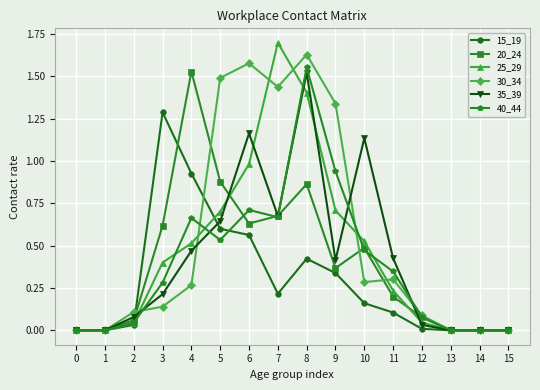

True or false: 25_29 and 30_34 intersect in this chart.

True